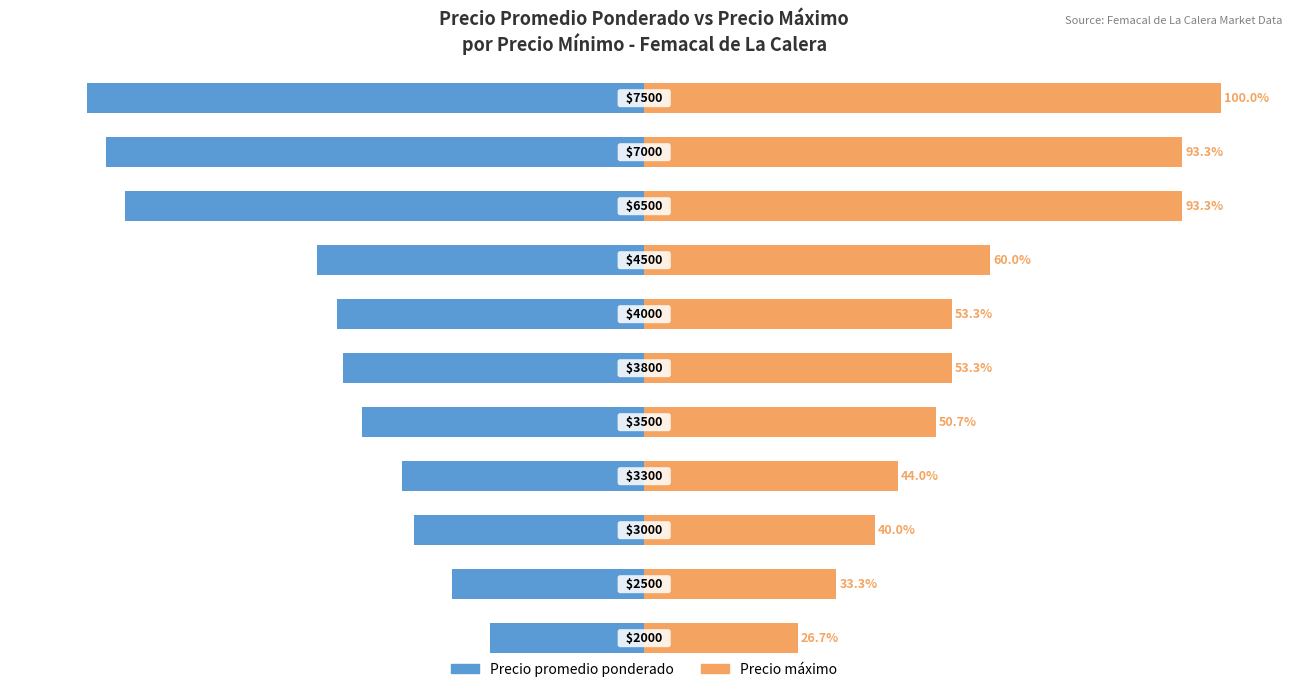

List the series in order of their peak value, lowest first.

Precio promedio ponderado, Precio máximo